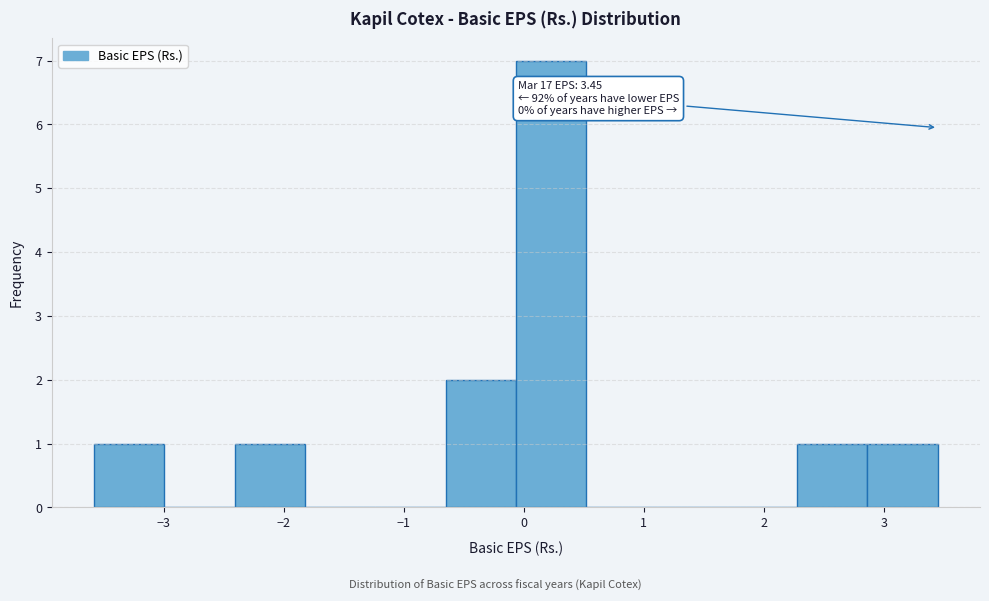

Over which range of the x-axis is the bar tallest?

-0.1 to 0.5